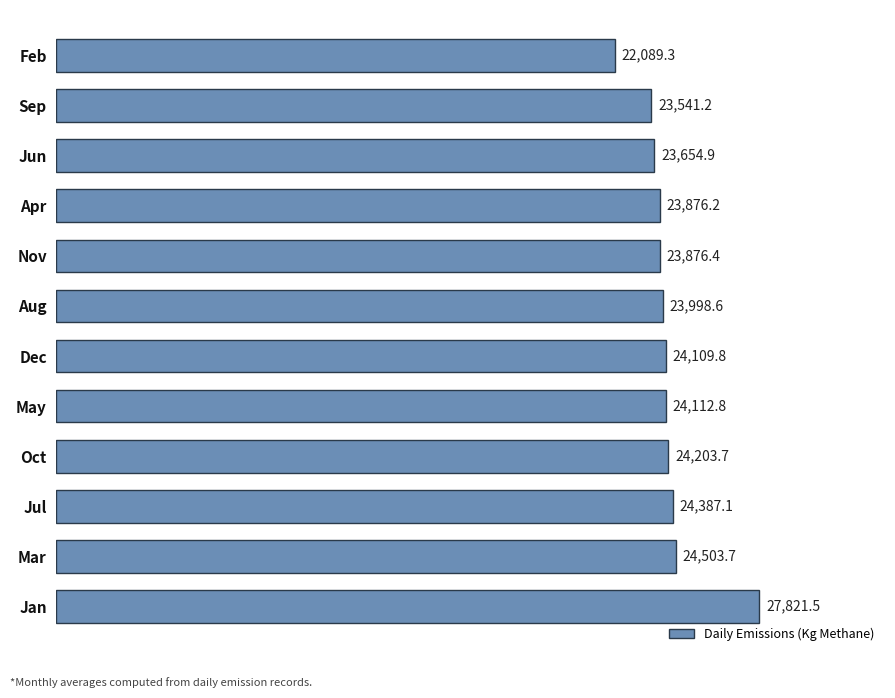

The value at Oct is 42114.3. True or false?

False